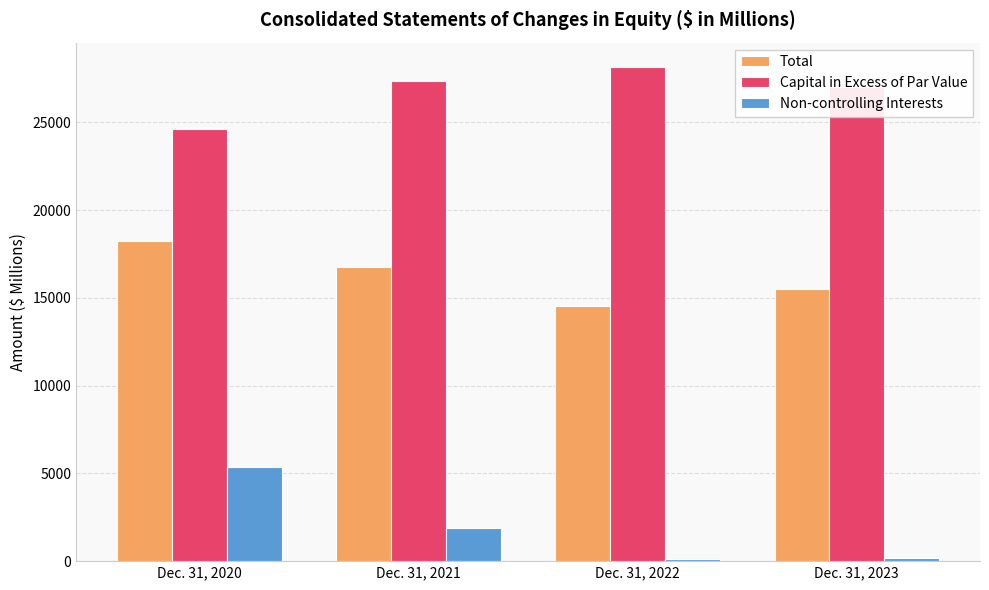

Does the chart contain any negative values?

No